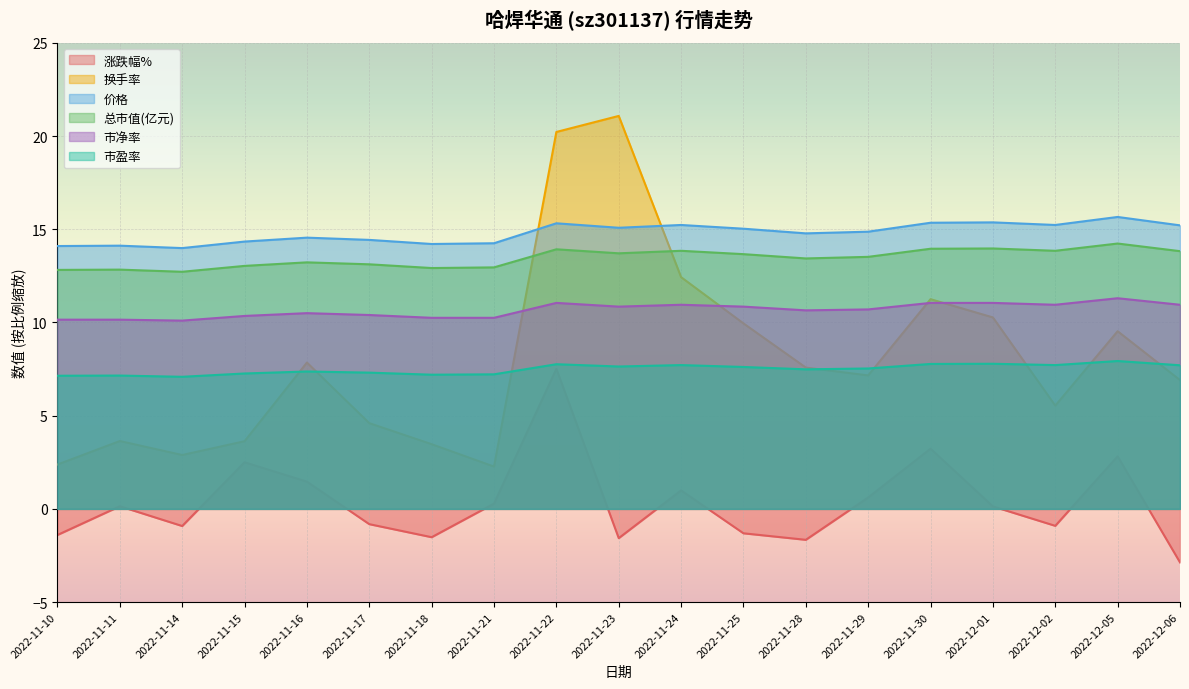

Is it true that 市盈率 equals 3.3 at 2022-11-23?

False